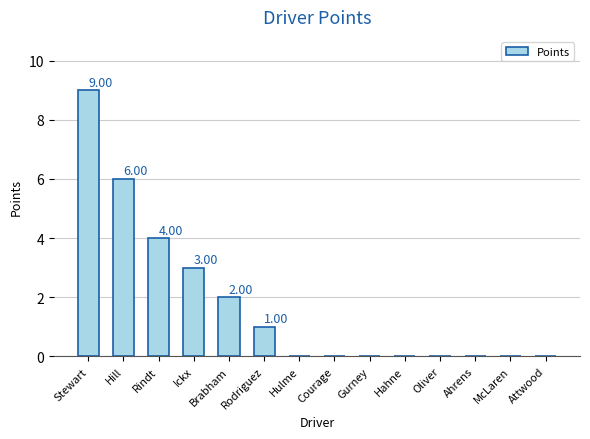

At which category does the chart reach its peak across all series?

Stewart